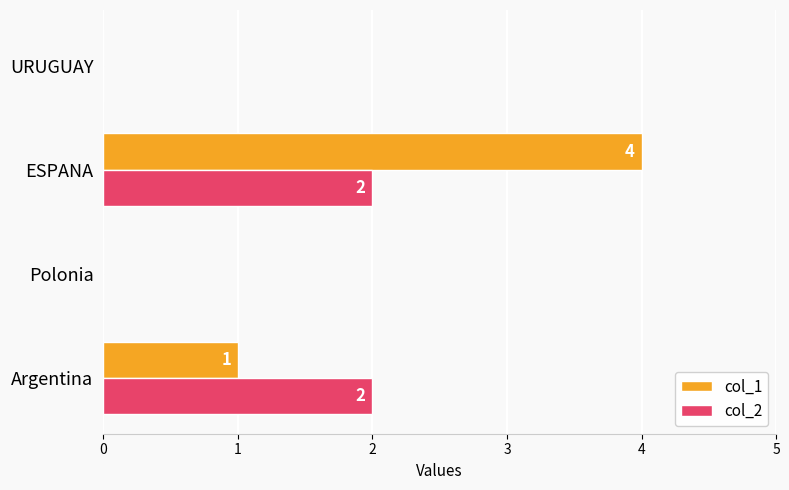

Which series changed the most between ESPANA and URUGUAY?

col_1